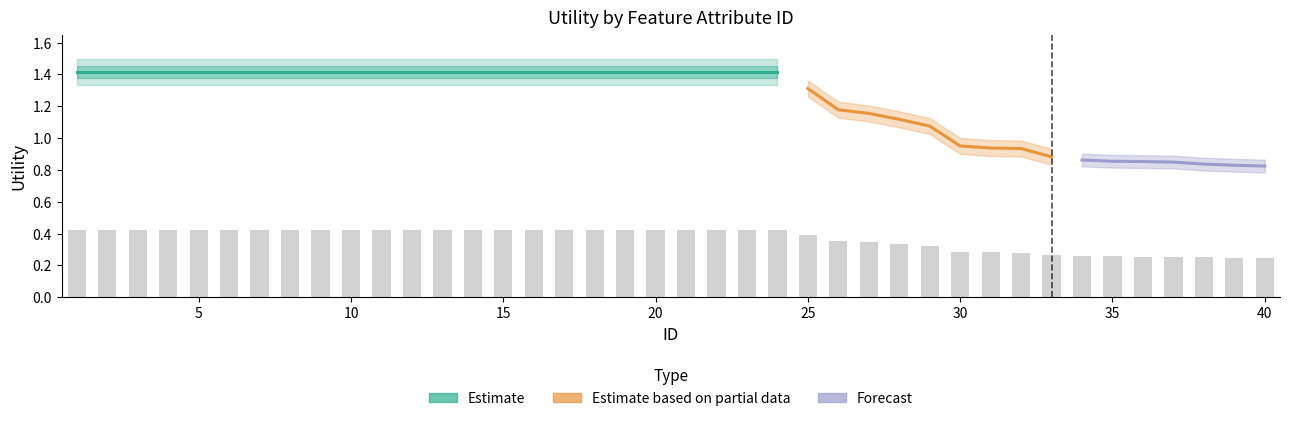

Which label corresponds to the smallest value in the chart?

40